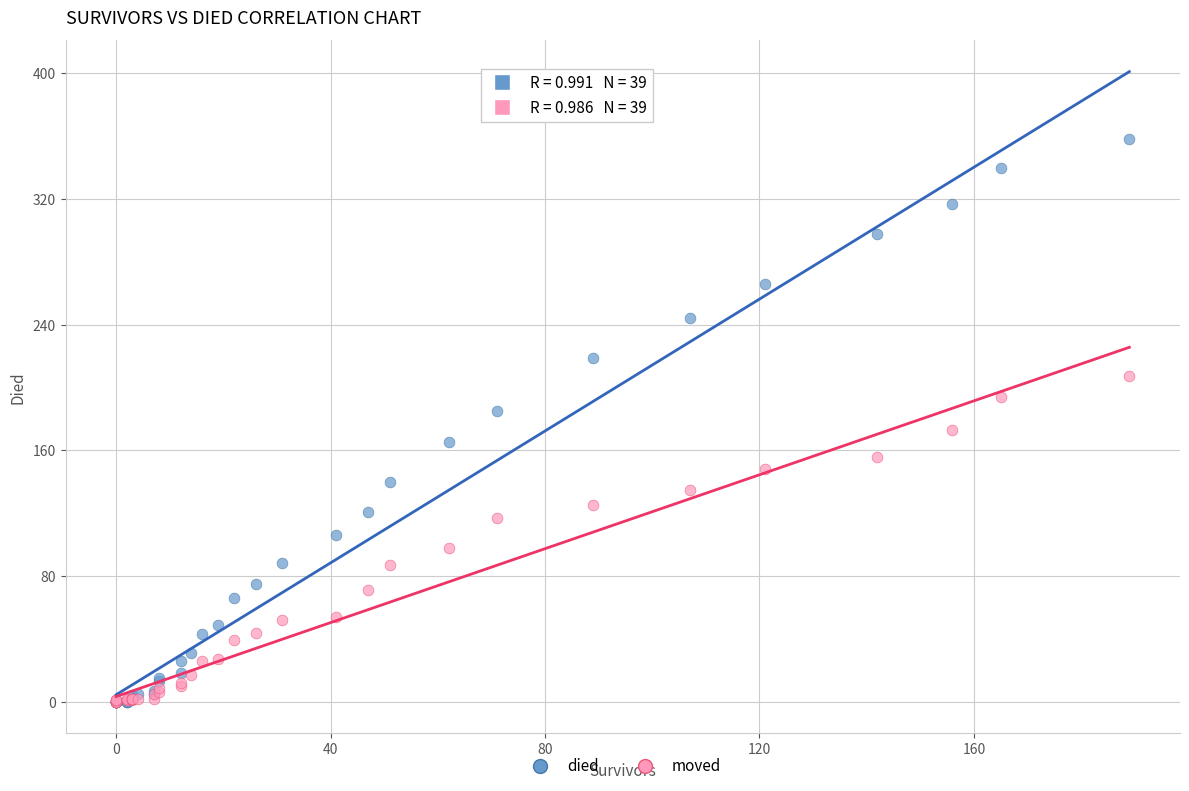

What are all the series names shown in the legend?

died, moved